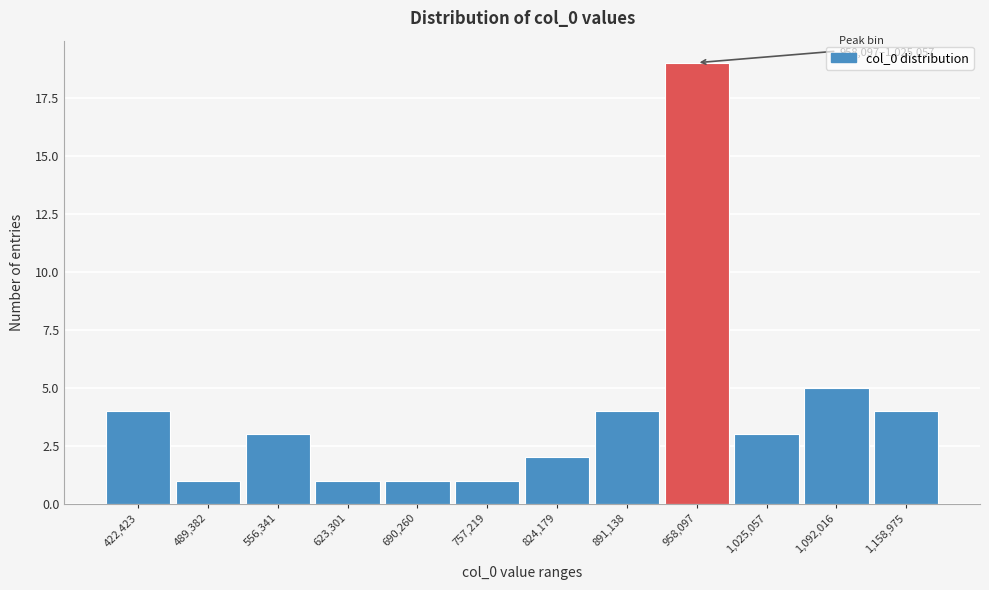

Reading left to right, what are all the values shown in this chart?

4	1	3	1	1	1	2	4	19	3	5	4